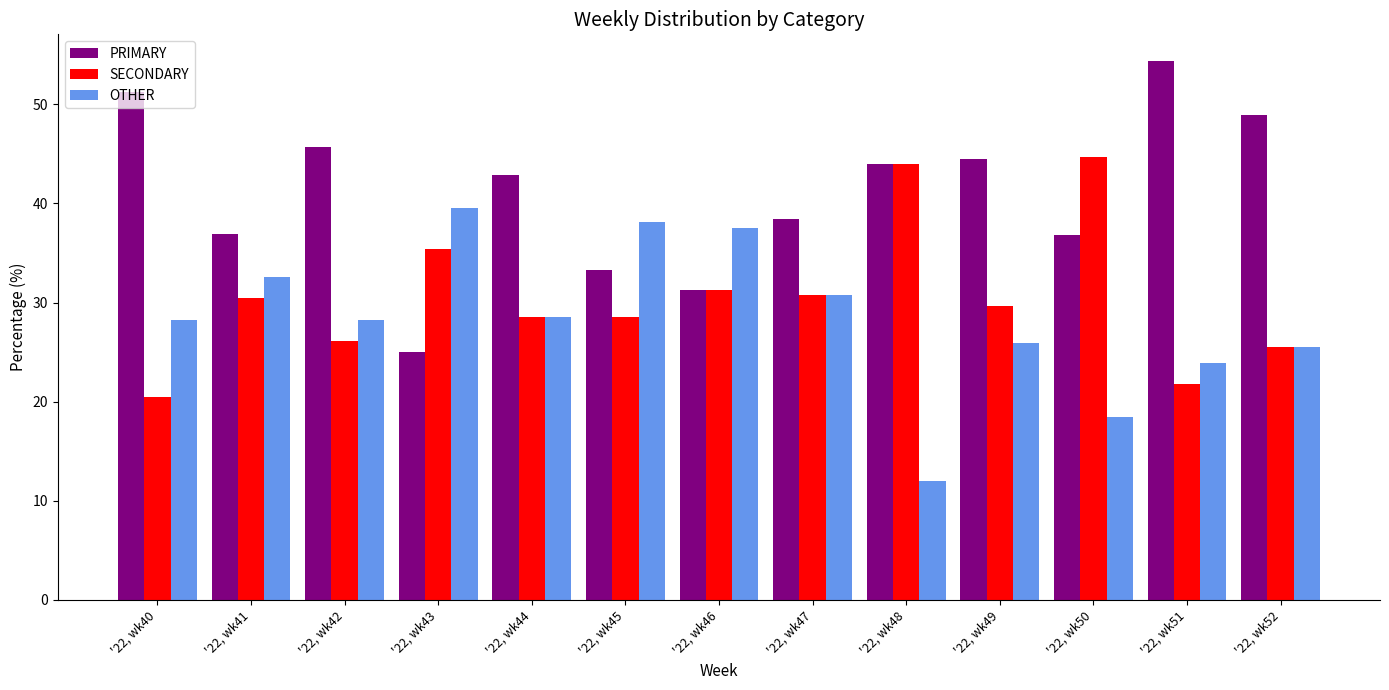

What is the minimum value shown in the chart?

12.0